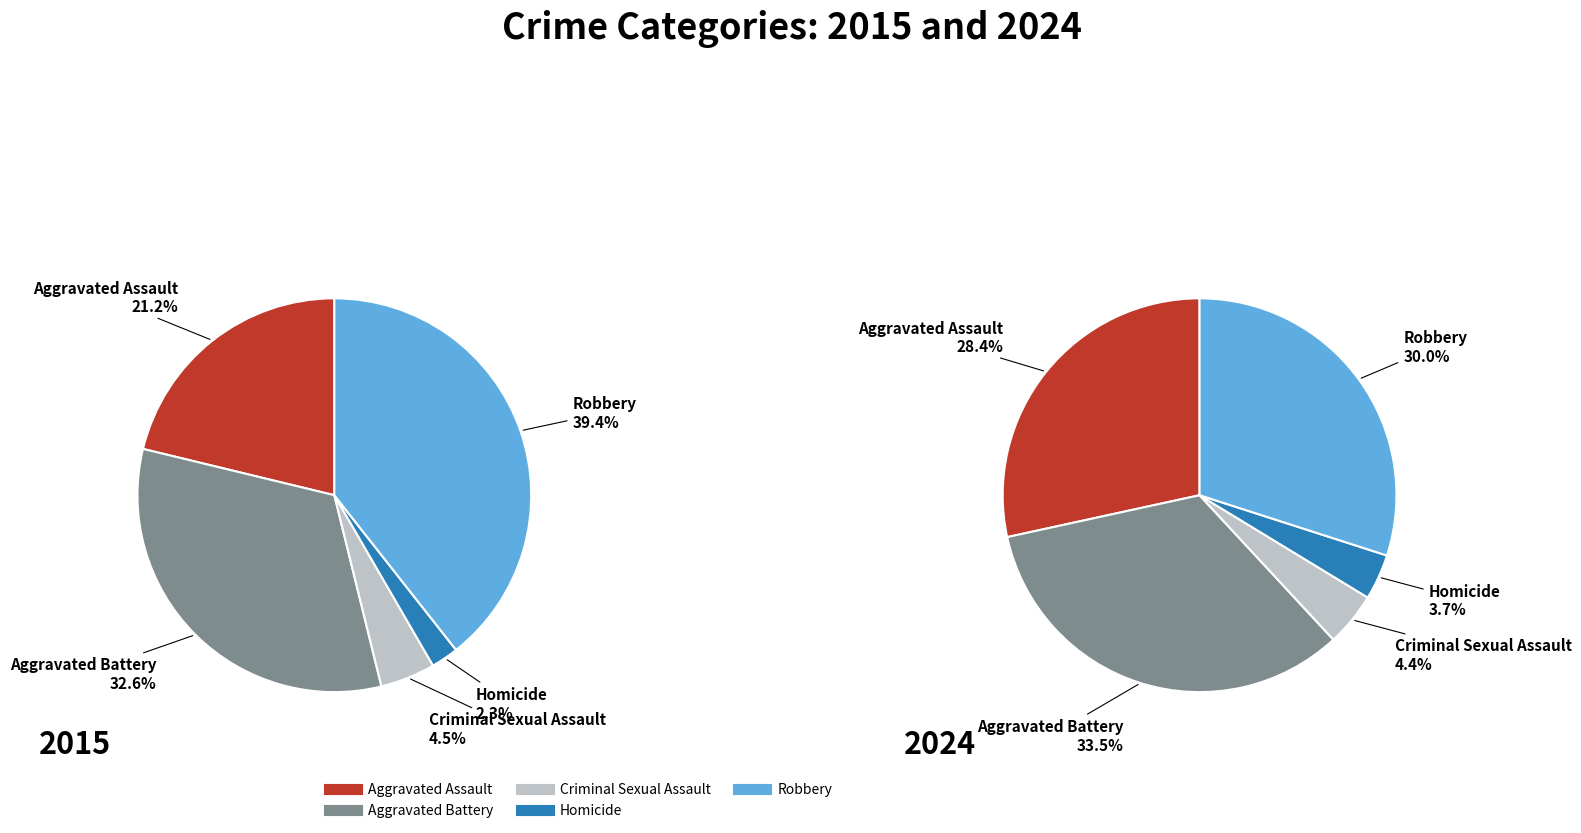

Is Robbery the majority of the pie?

No